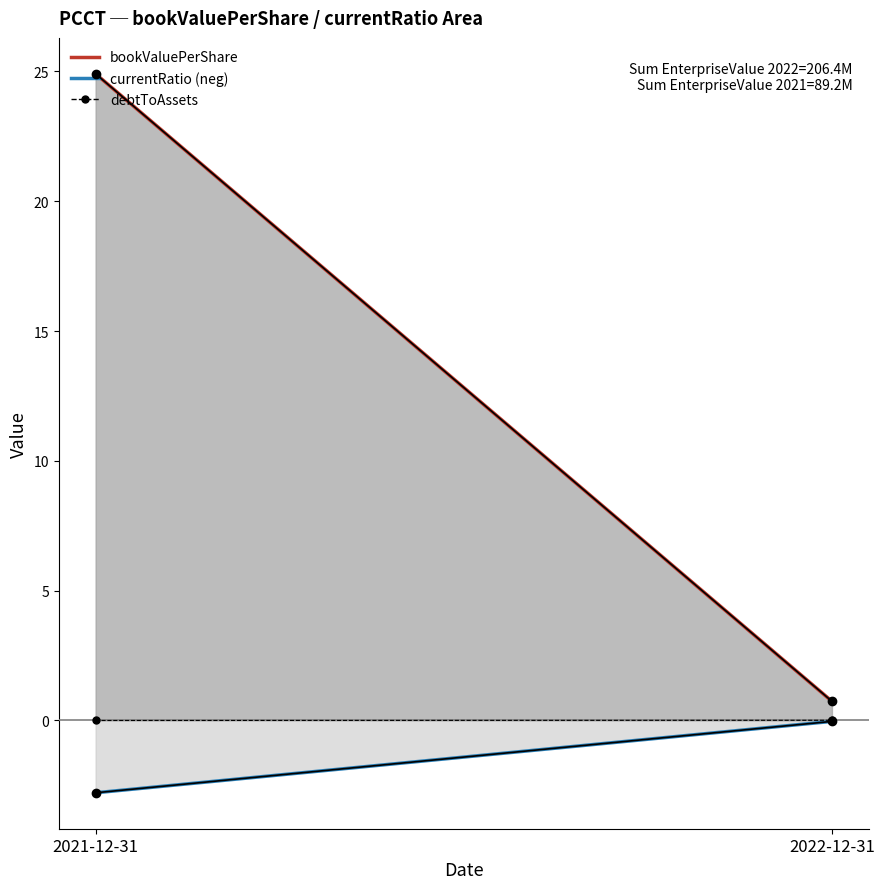

Between 2021-12-31 and 2022-12-31, which series saw the biggest shift?

bookValuePerShare (raw)